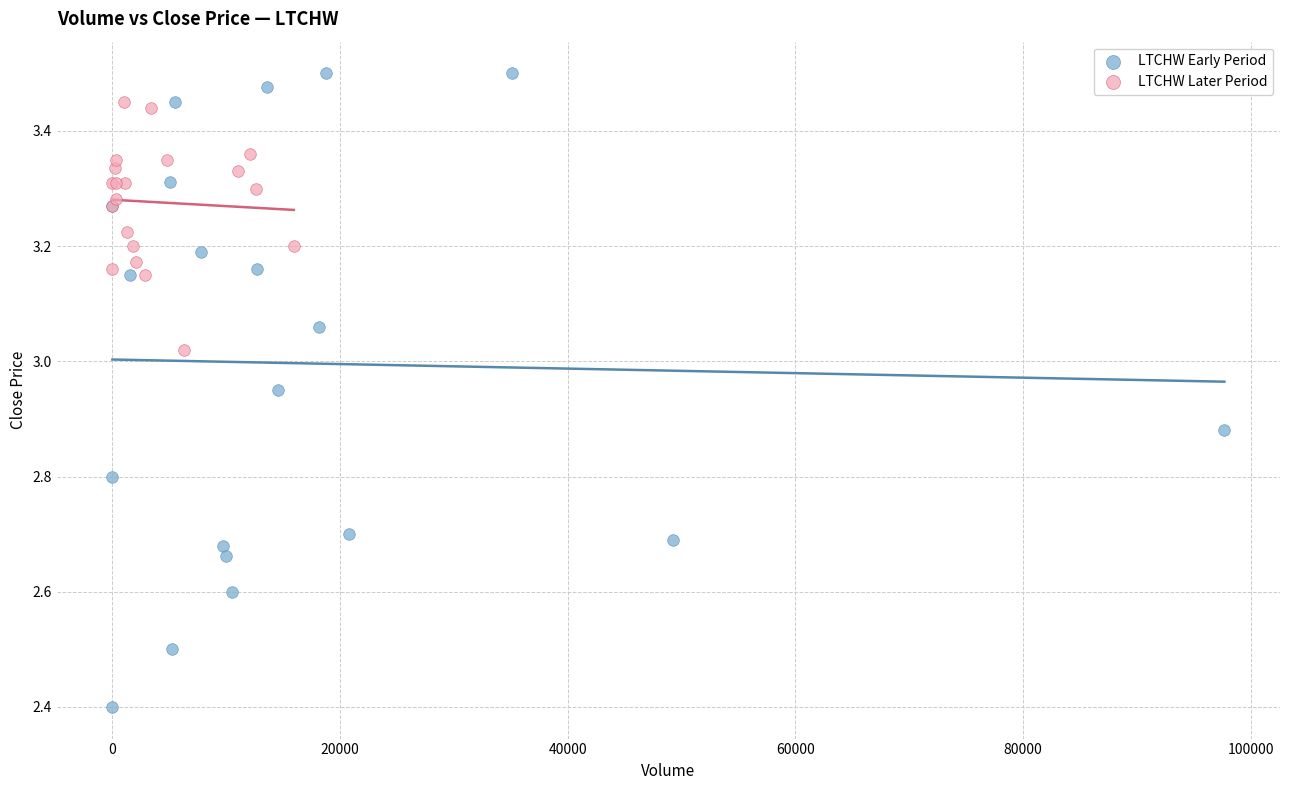

What are all the series names shown in the legend?

LTCHW Early Period, LTCHW Later Period